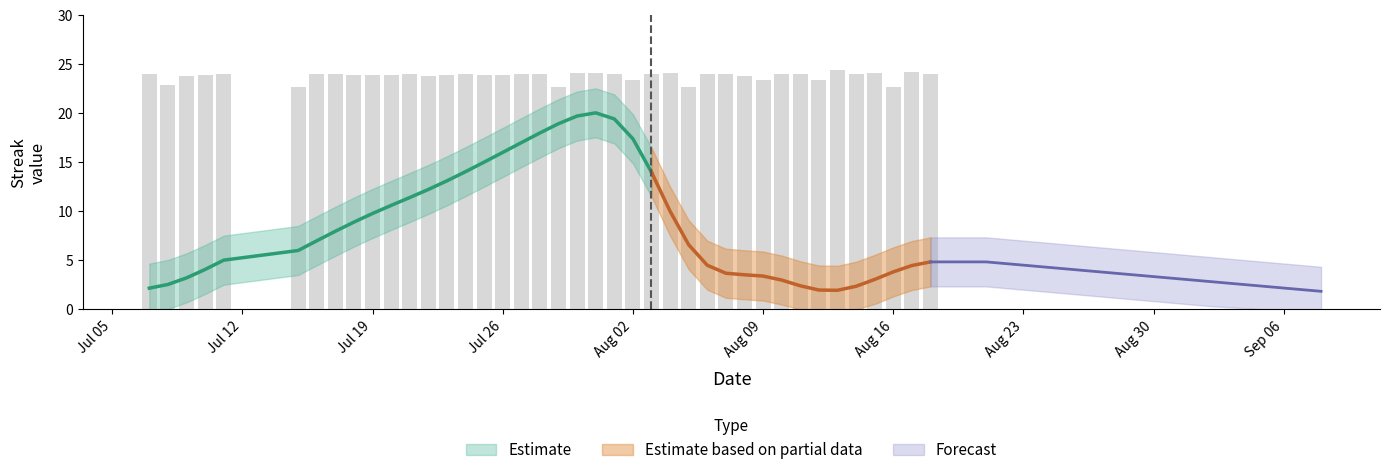

Is it true that the value at 10 is 5.4?

False